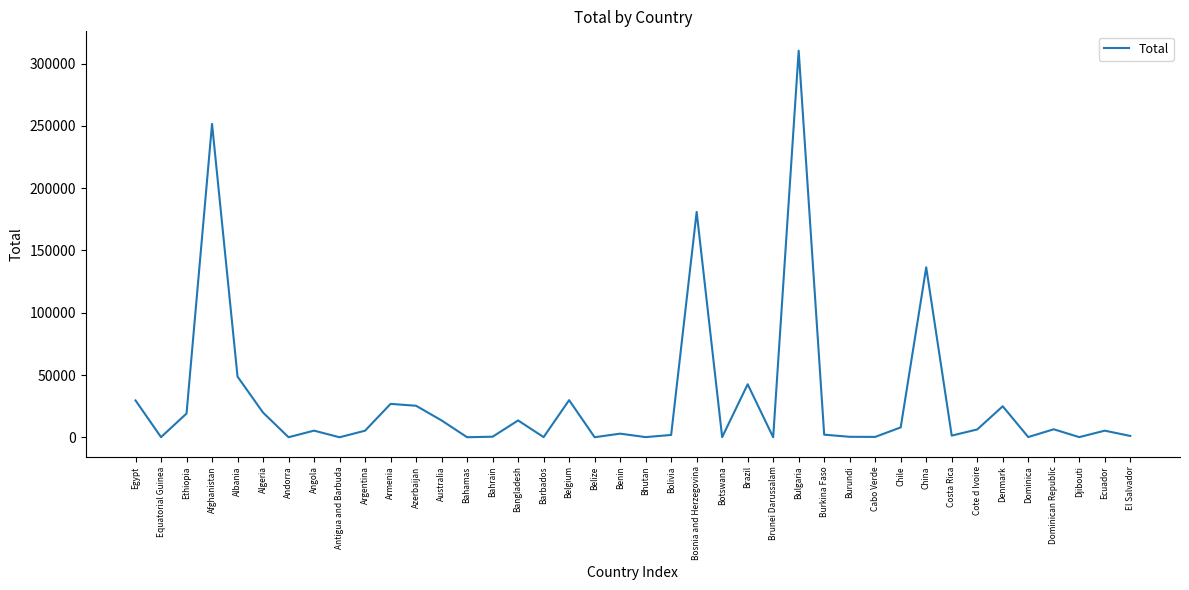

What is the difference between the second highest and second lowest values?

251610